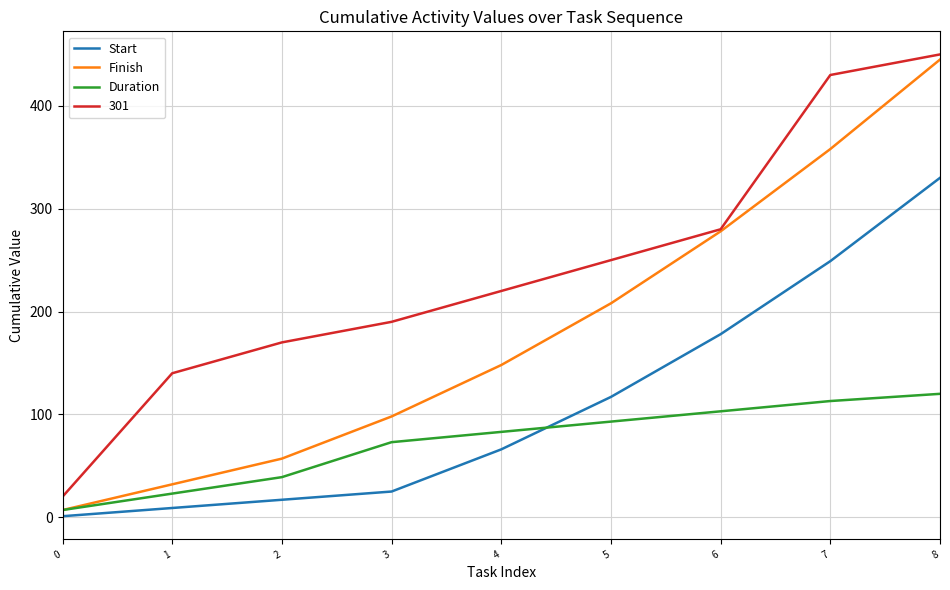

List the series in order of their overall mean, highest first.

301, Finish, Start, Duration